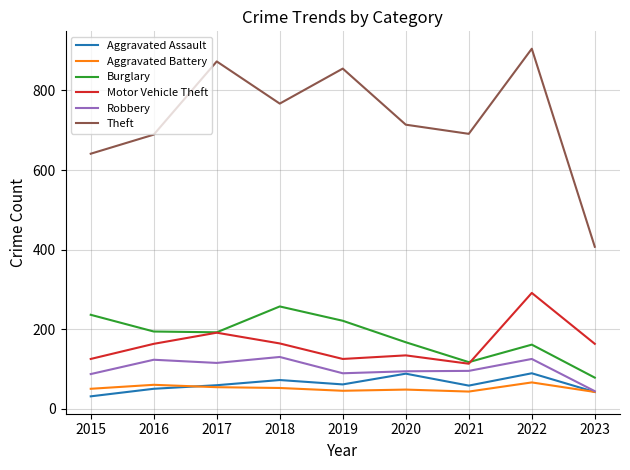

Between 2018 and 2021, which series saw the biggest shift?

Burglary